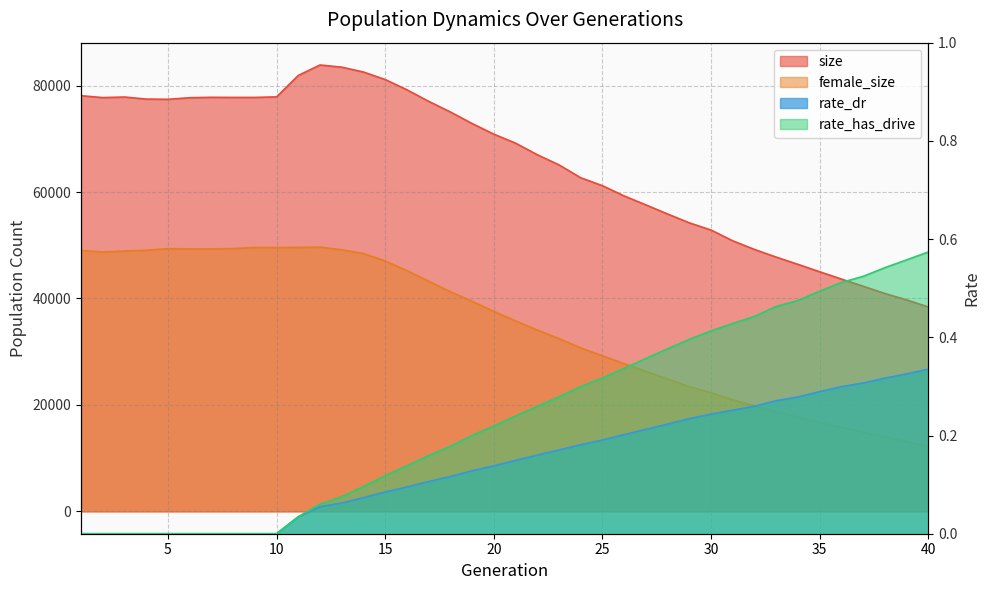

Does the chart display data point markers on the line(s)?

No